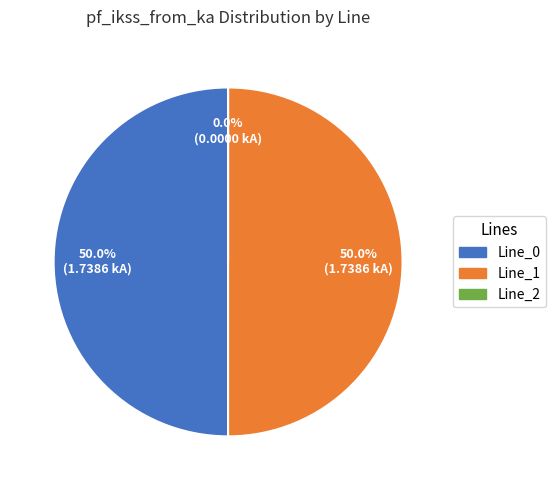

Between Line_0 and Line_2, which is larger?

Line_0